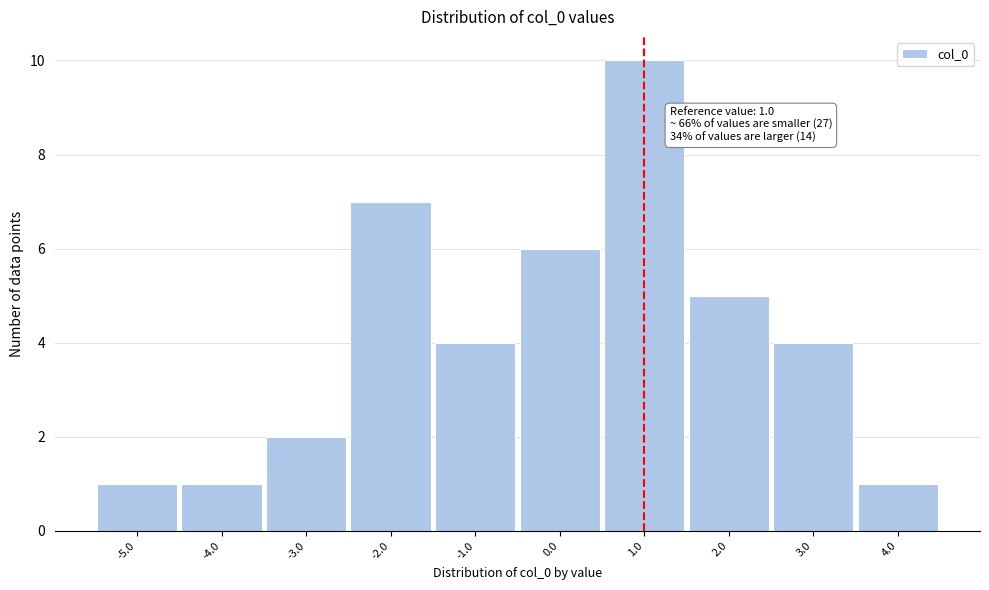

Over which range of the x-axis is the bar tallest?

0.5 to 1.5